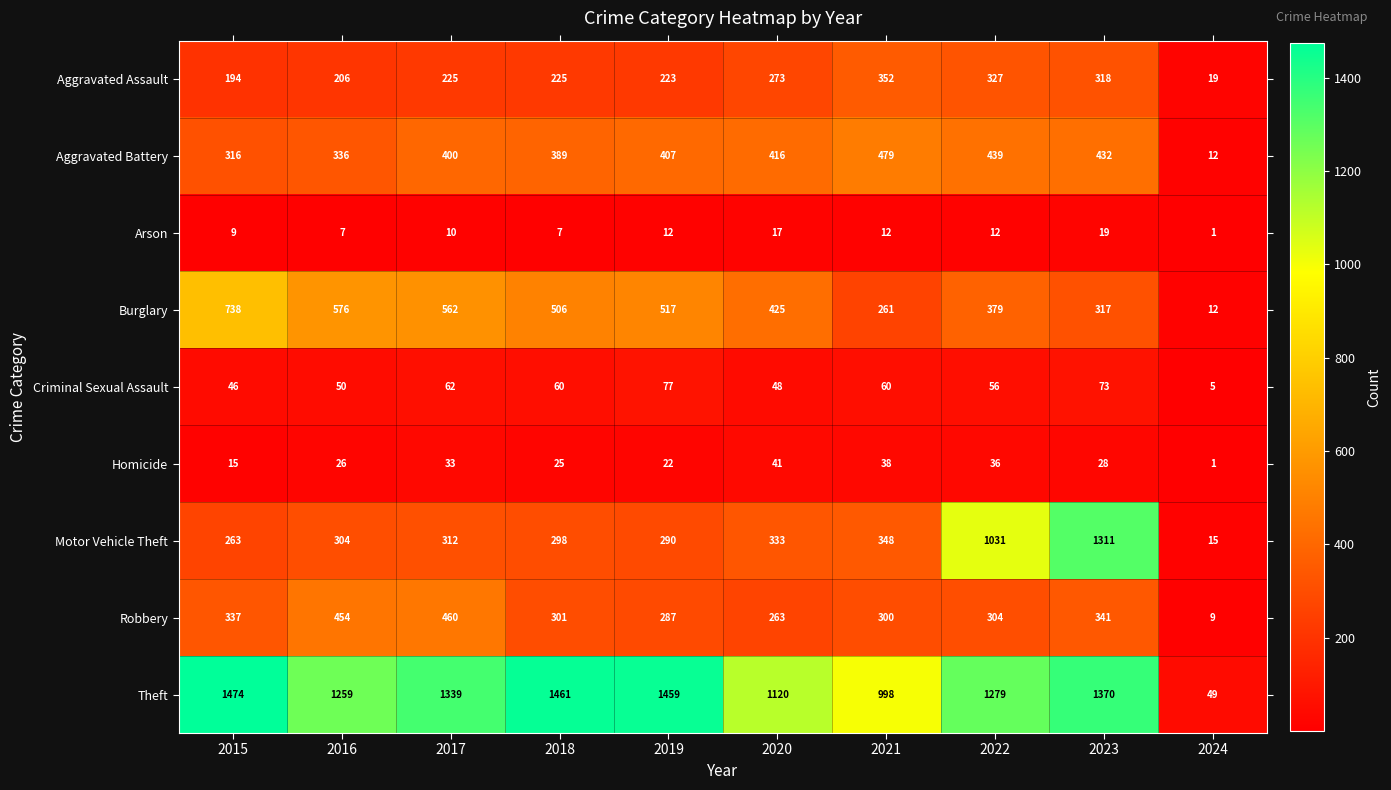

At how many categories does at least one series exceed 416?

9